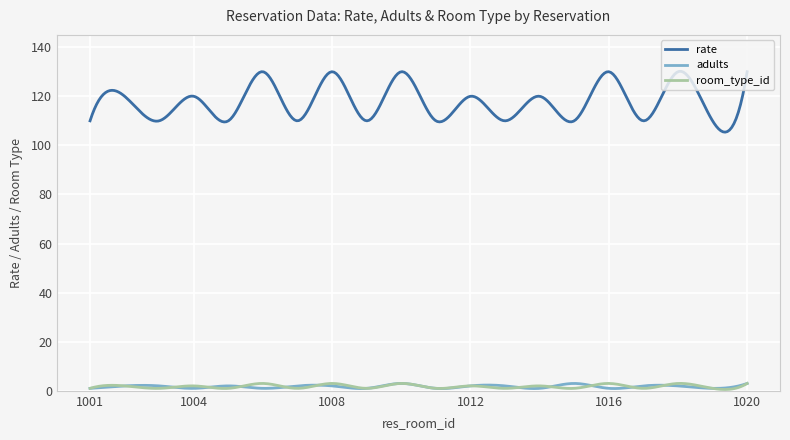

Which series has the largest total across all categories?

rate